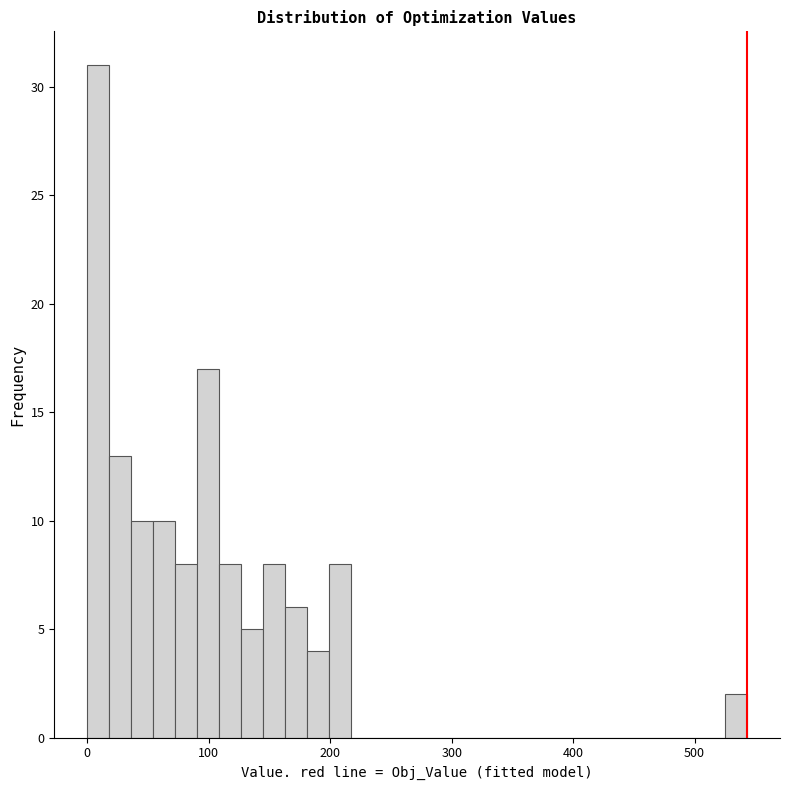

Read against the x-axis, roughly where is the centre of the tallest bar?

10